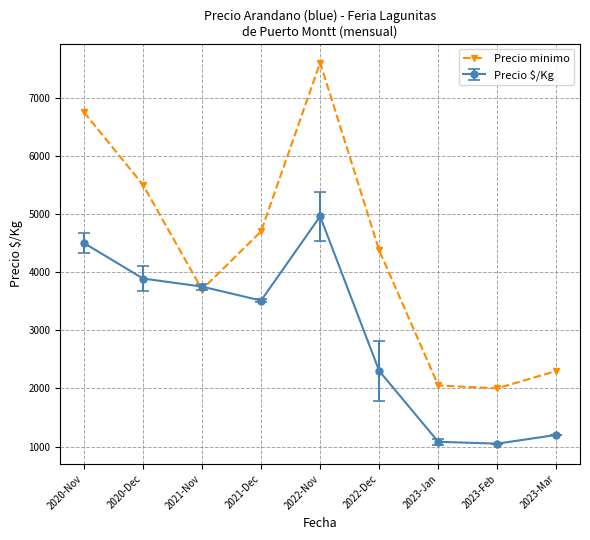

Which series has the largest range (max minus min)?

Precio minimo